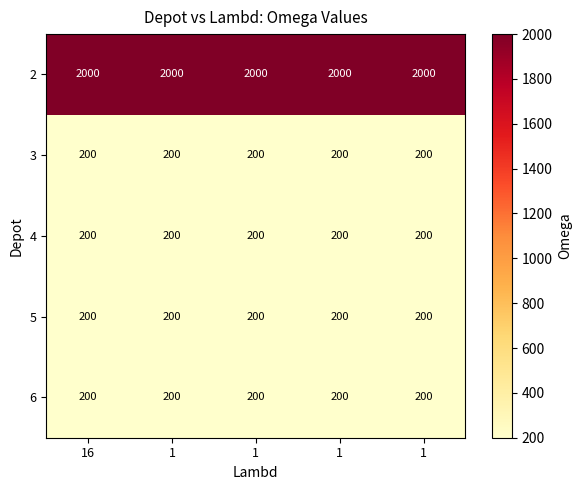

How many categories are shown in the chart?

5